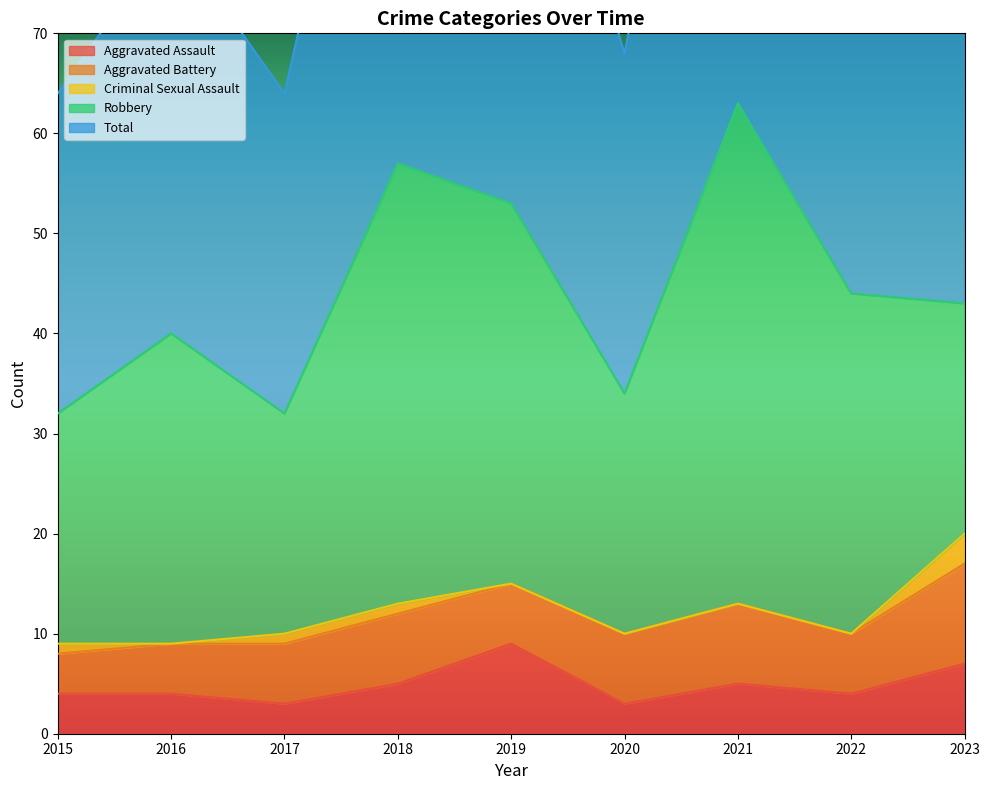

How many lines are shown in the chart?

5